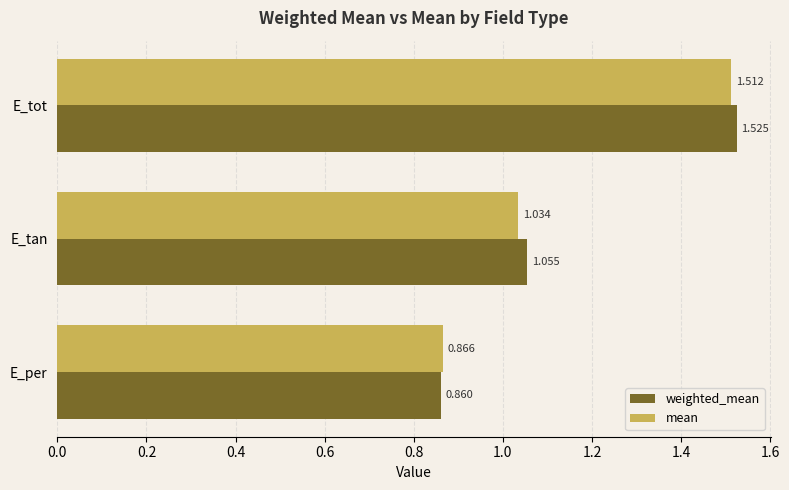

At which category is the sum across all series the highest?

E_tot